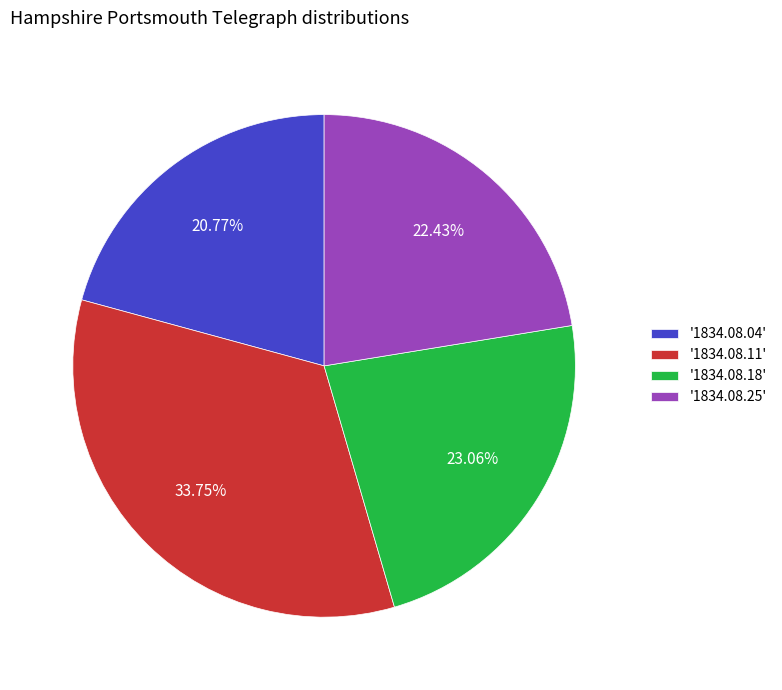

Rank the categories by value from highest to lowest.

'1834.08.11', '1834.08.18', '1834.08.25', '1834.08.04'